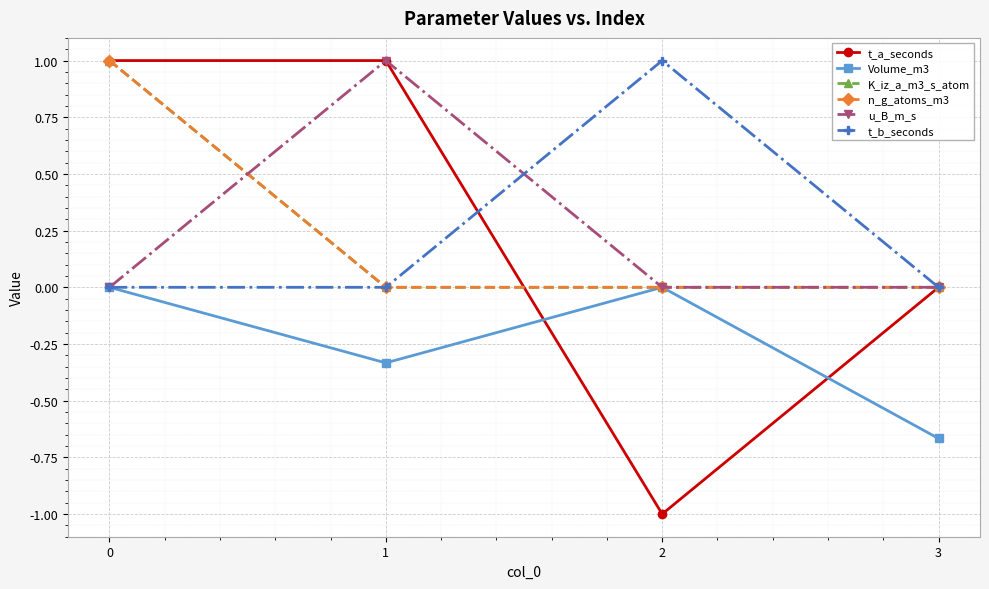

Is it true that u_B_m_s equals -0.4 at 3?

False